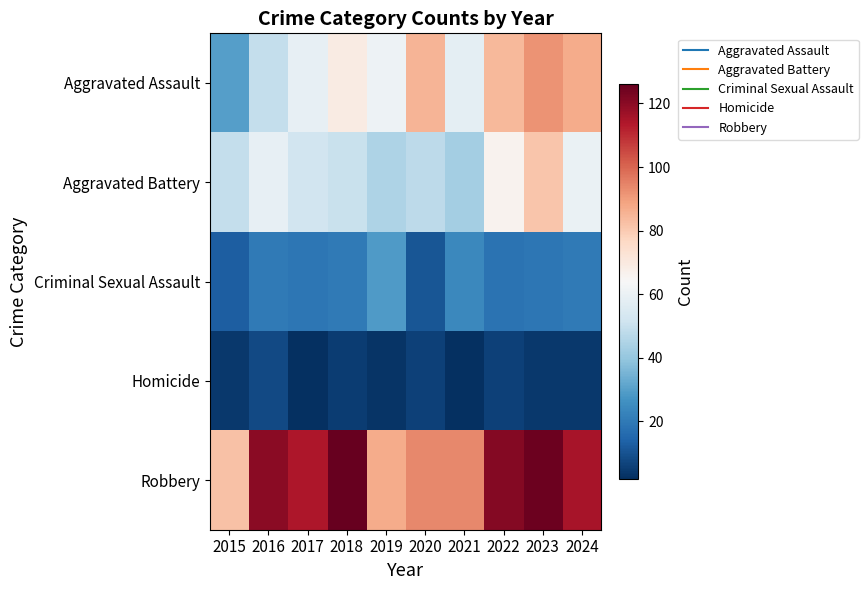

Which series has the largest total across all categories?

Robbery